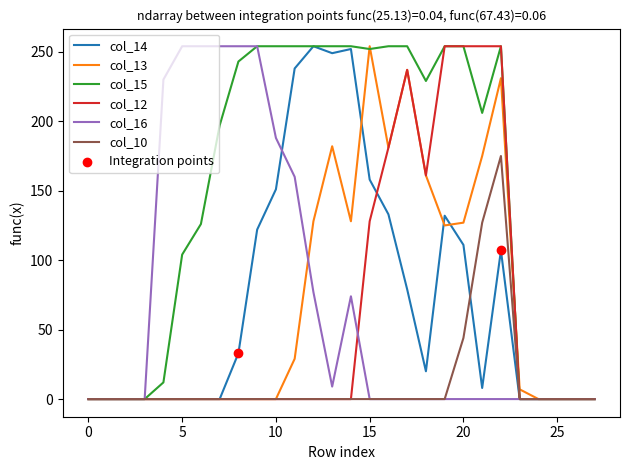

Which series has the largest total across all categories?

col_15